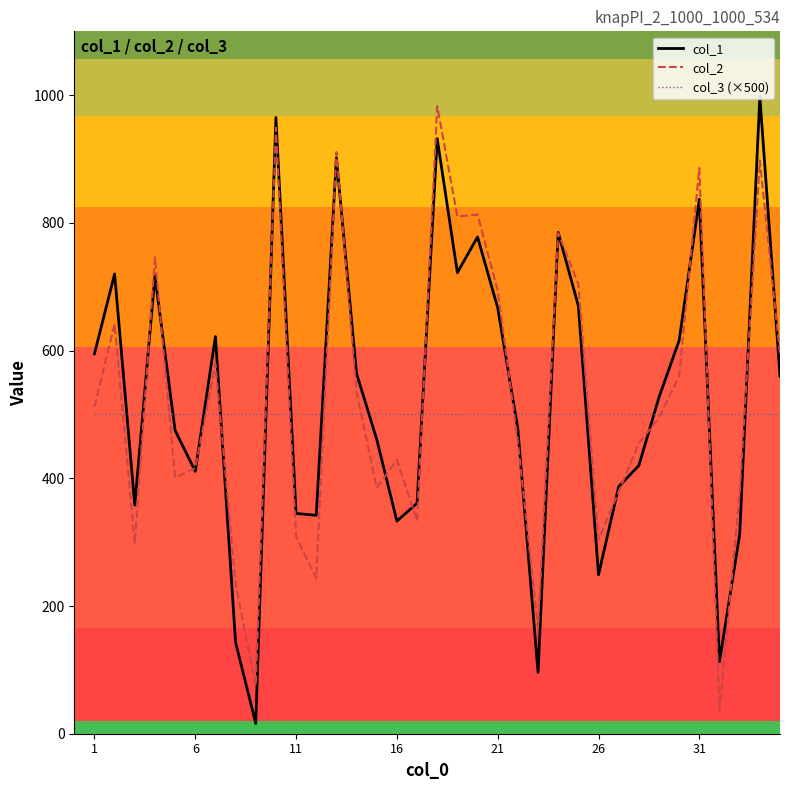

What is the minimum value for col_2?

37